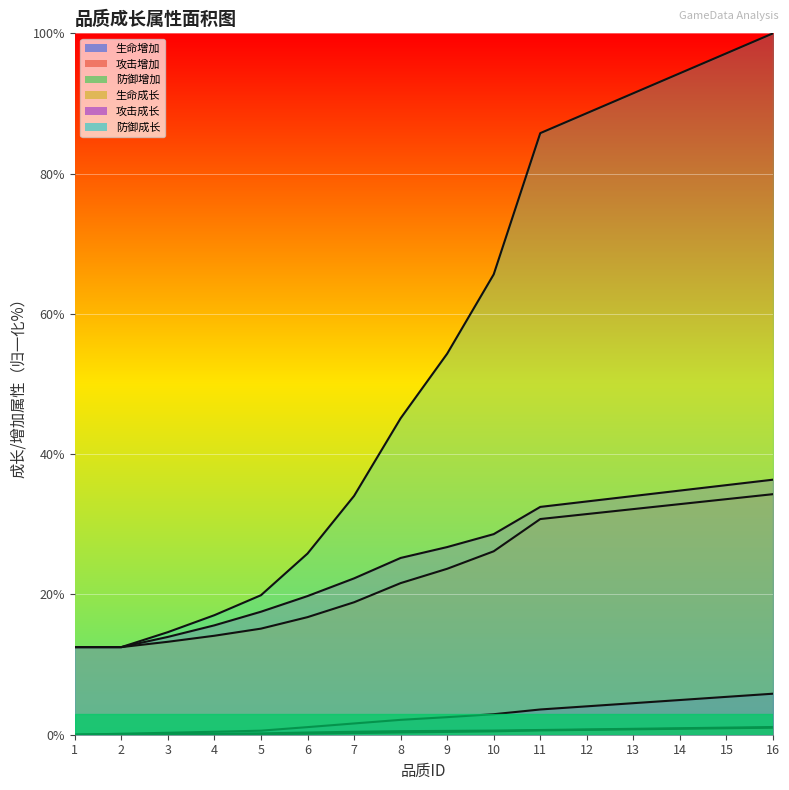

Is the value of 生命增加 at 8 greater than the value of 攻击增加 at 9?

Yes